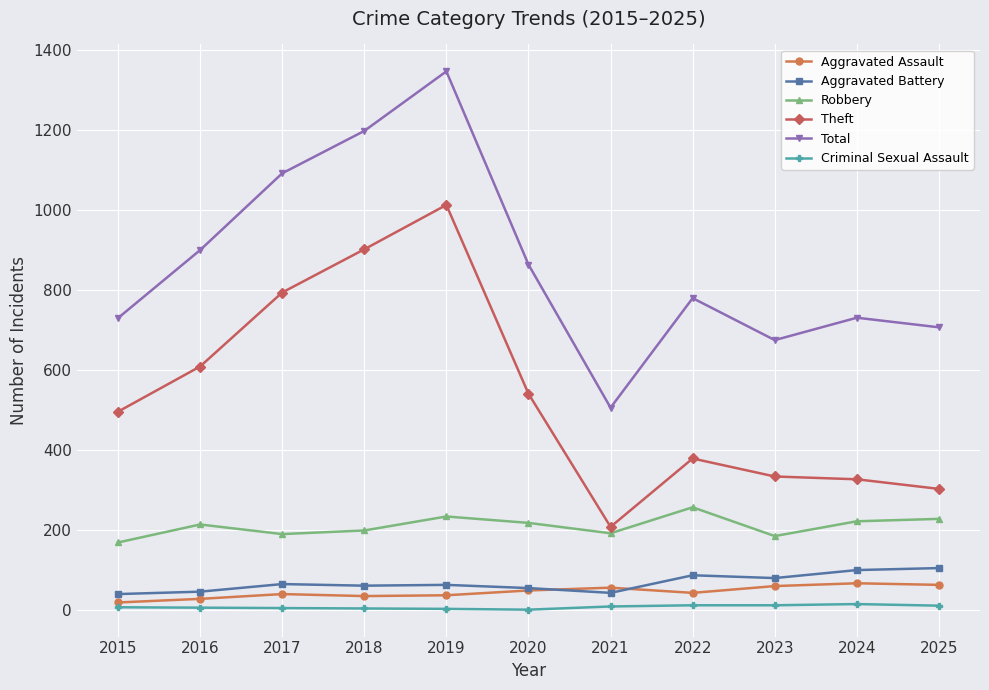

At which category does Theft reach its first local valley?

2021